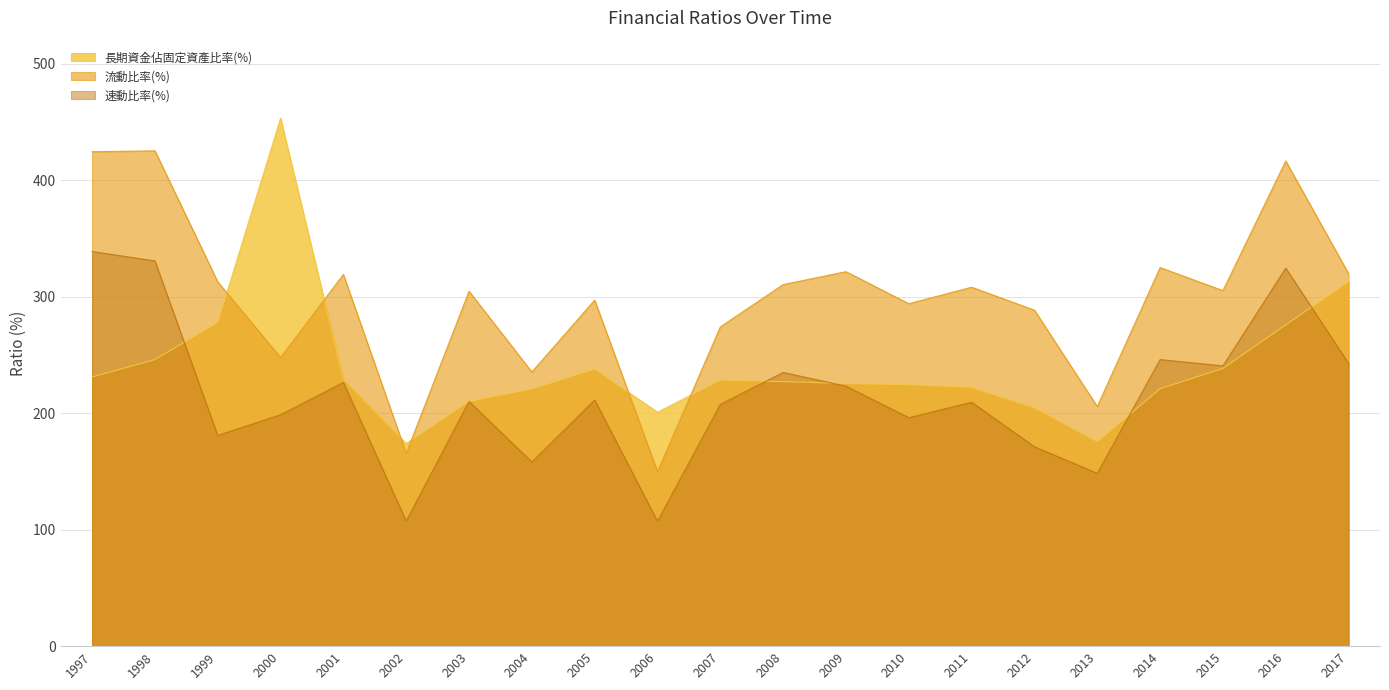

Is the value of 速動比率(%) at 2006 greater than the value of 長期資金佔固定資產比率(%) at 2005?

No